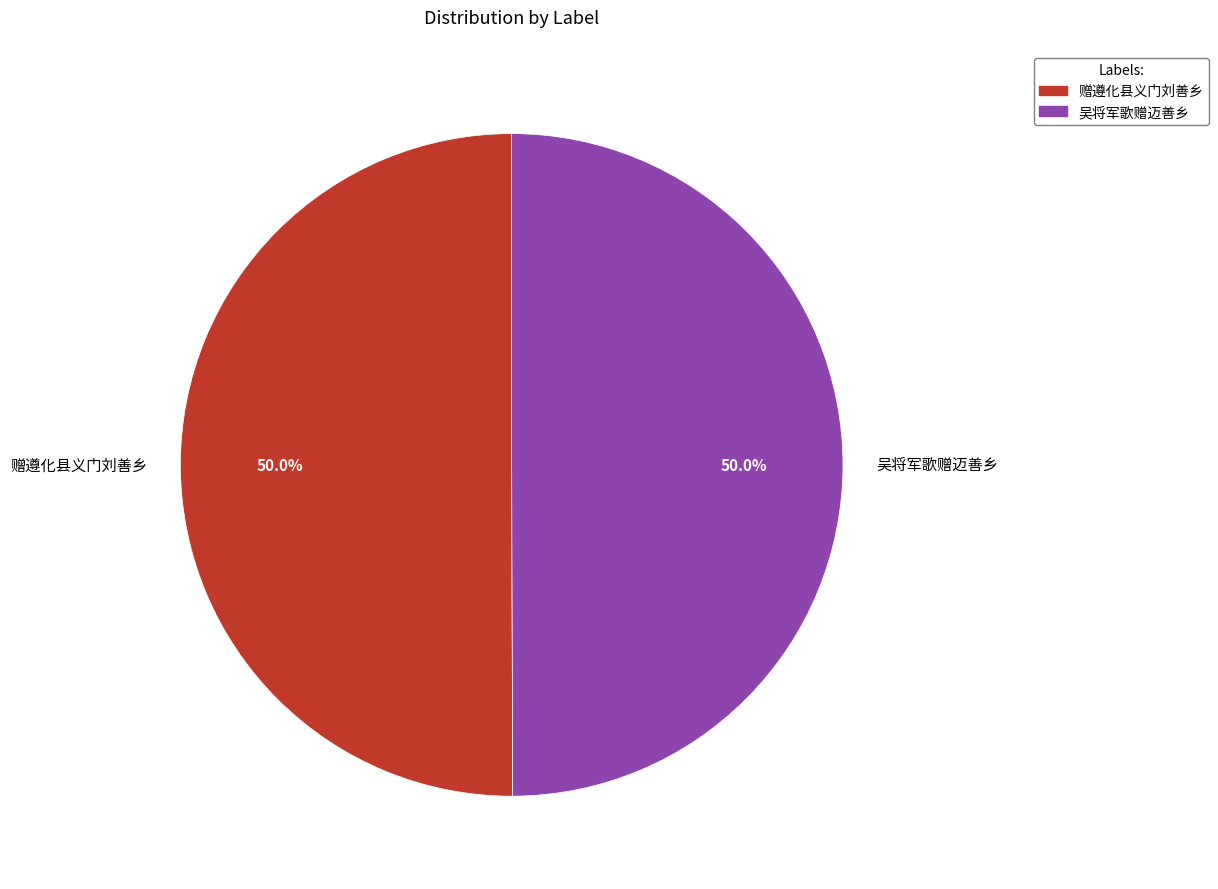

What percentage is NOT represented by 吴将军歌赠迈善乡?

50.0%